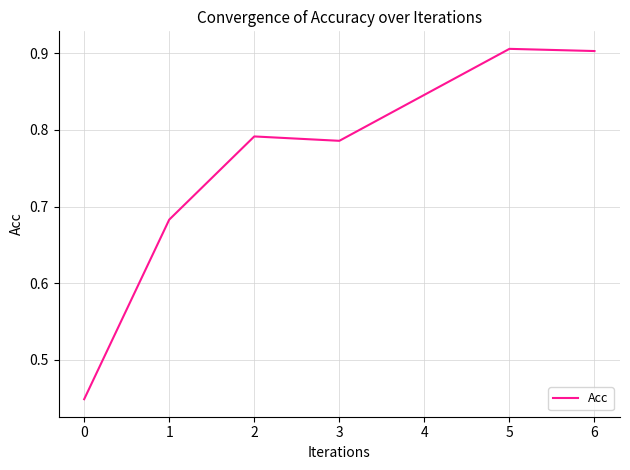

What is the difference between the maximum and minimum values?

0.5